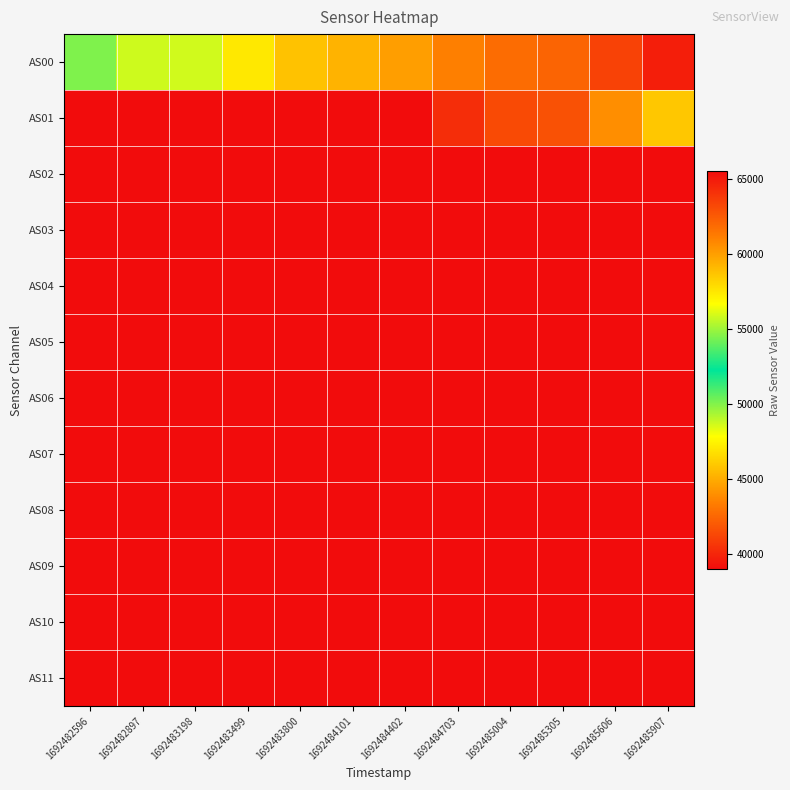

Which series has the widest spread of values?

AS00